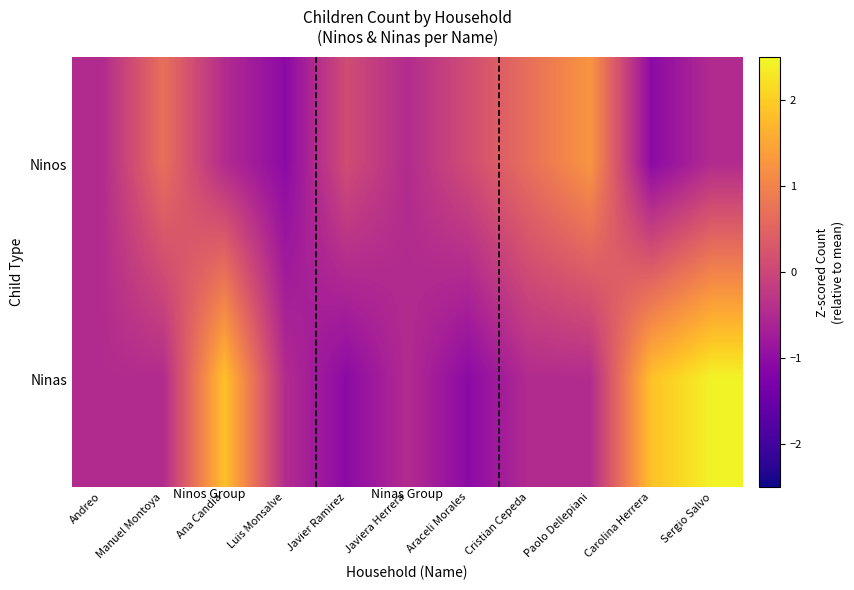

Reading left to right, transcribe all the data shown in this chart.

Ninos: Andreo=-0.5	Manuel Montoya=0.7	Ana Candia=-0.5	Luis Monsalve=-1.1	Javier Ramirez=0.1	Javiera Herrera=-0.5	Araceli Morales=0.1	Cristian Cepeda=0.7	Paolo Dellepiani=1.3	Carolina Herrera=-1.1	Sergio Salvo=-0.5
Ninas: Andreo=-0.5	Manuel Montoya=-0.5	Ana Candia=1.8	Luis Monsalve=-0.5	Javier Ramirez=-1.1	Javiera Herrera=-0.5	Araceli Morales=-1.1	Cristian Cepeda=-0.5	Paolo Dellepiani=-0.5	Carolina Herrera=1.8	Sergio Salvo=2.4